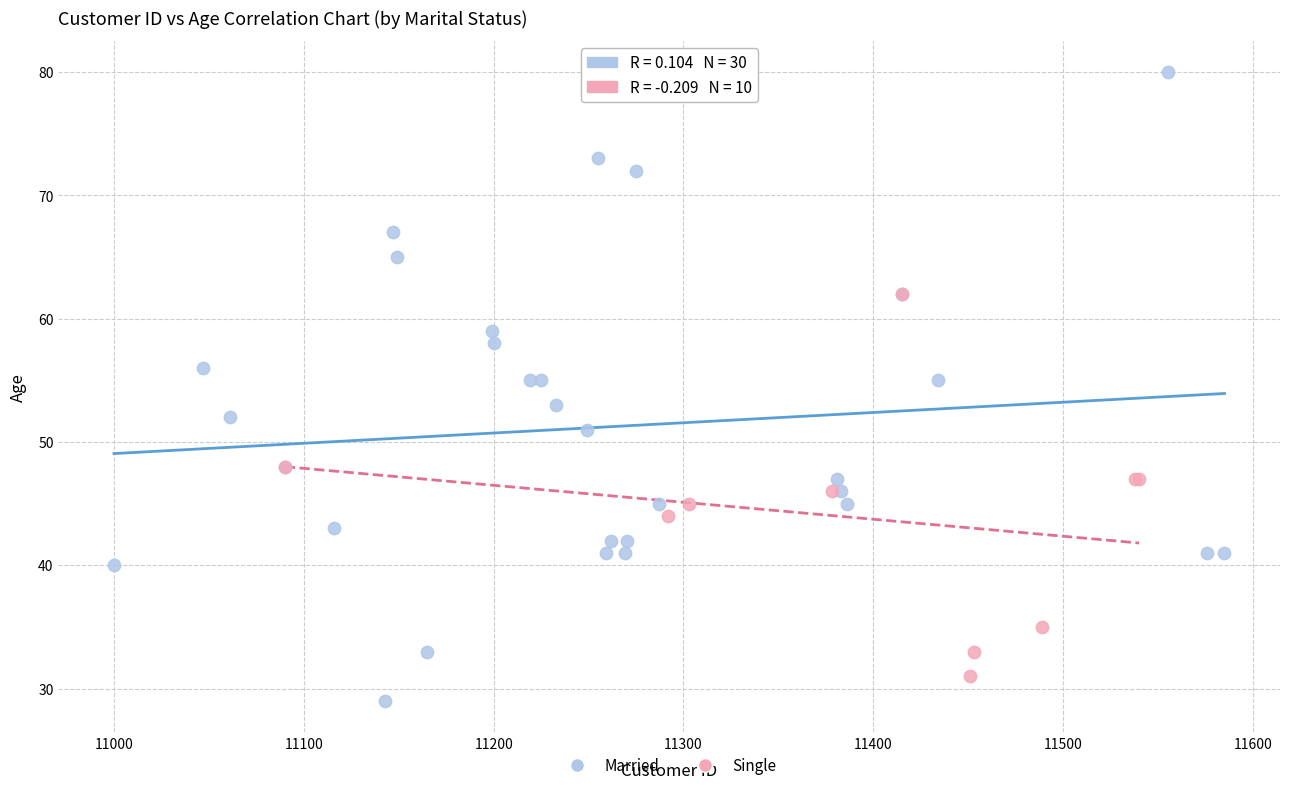

Which series has the largest Y range (max minus min)?

Married